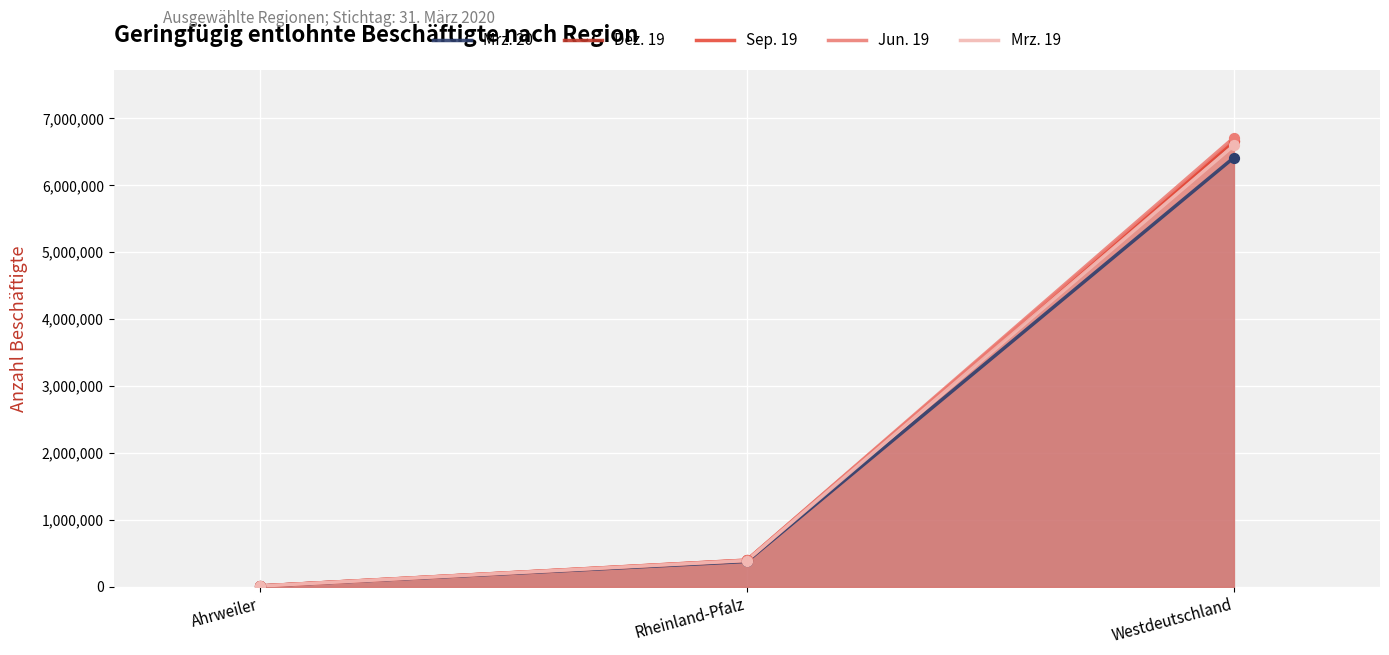

Which series has the largest total across all categories?

Jun. 19